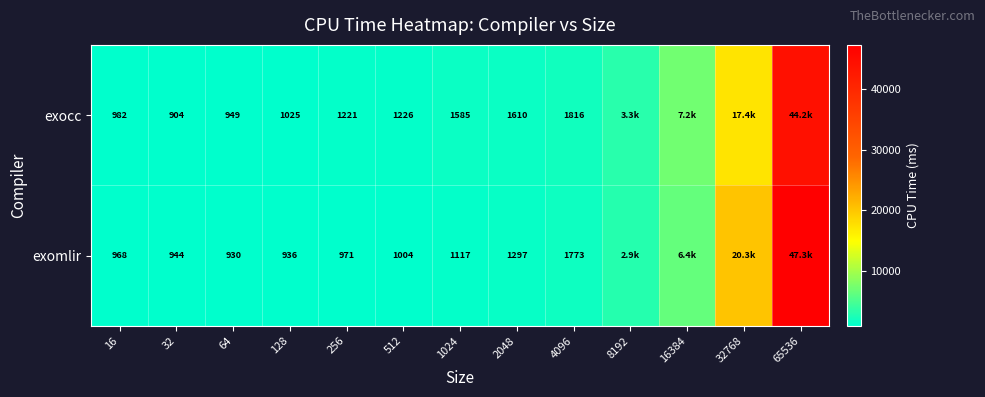

Rank the series at 2048 from lowest to highest value.

exomlir, exocc